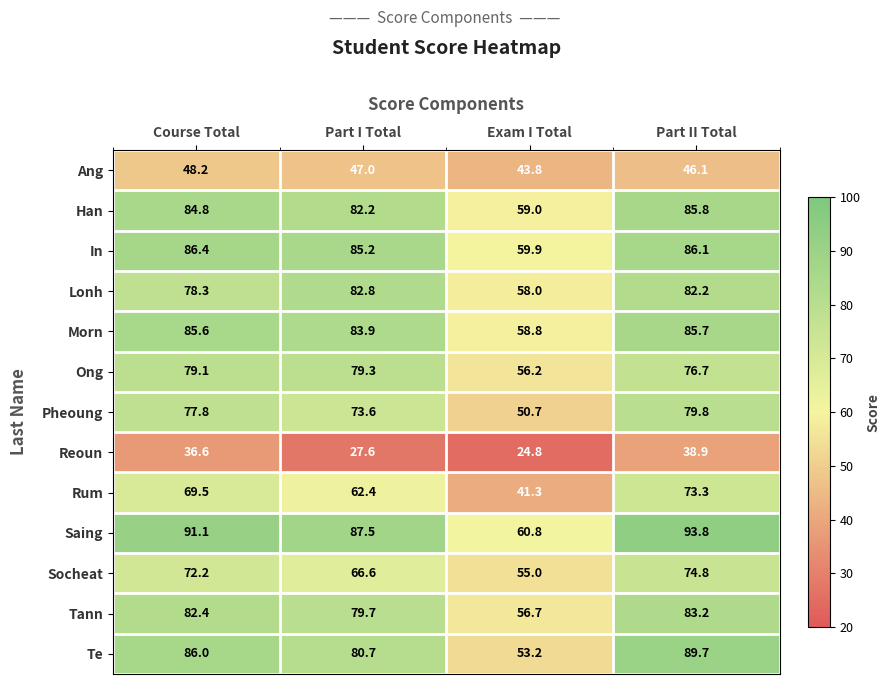

What is the approximate value of Lonh at Exam I Total?

58.0